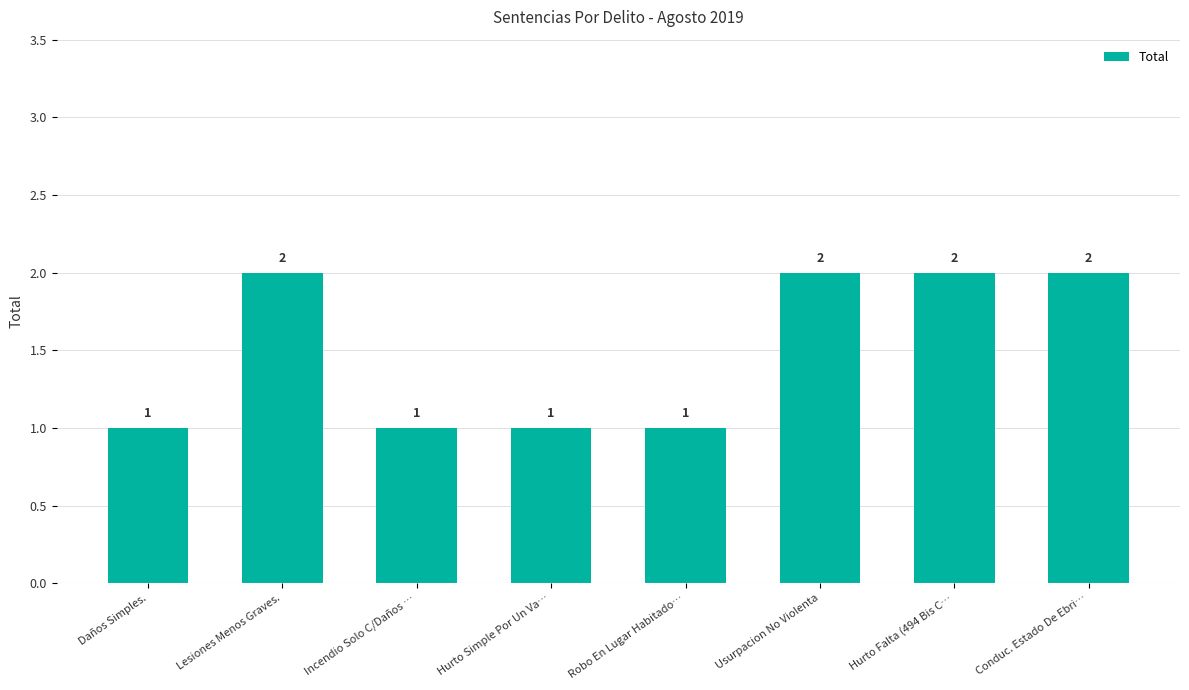

What is the value of the 1st bar from the left?

1